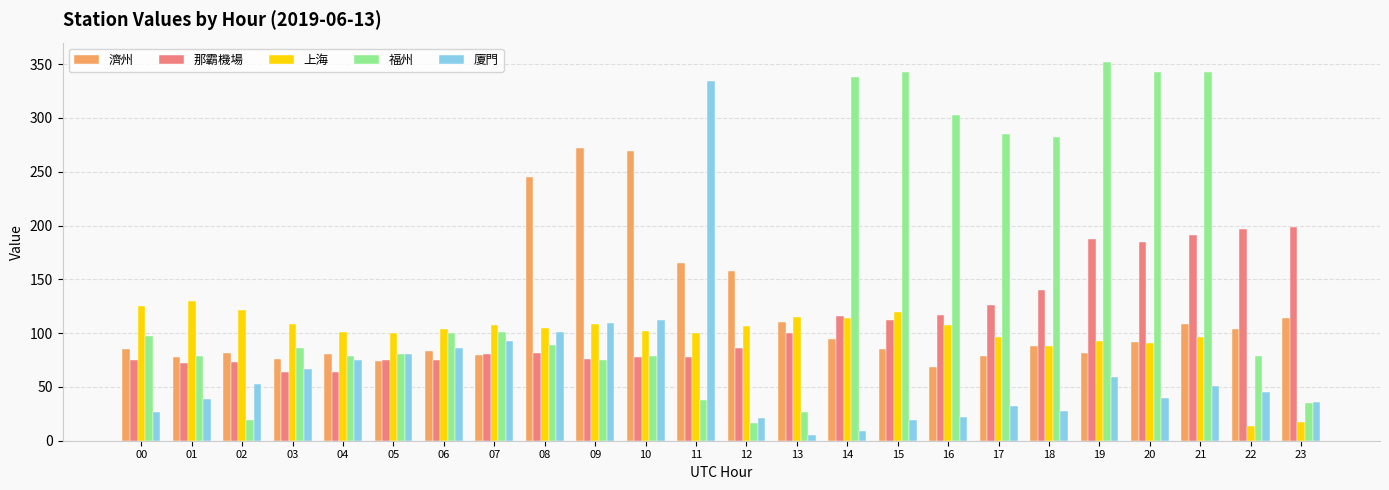

Count the number of categories in the chart.

24